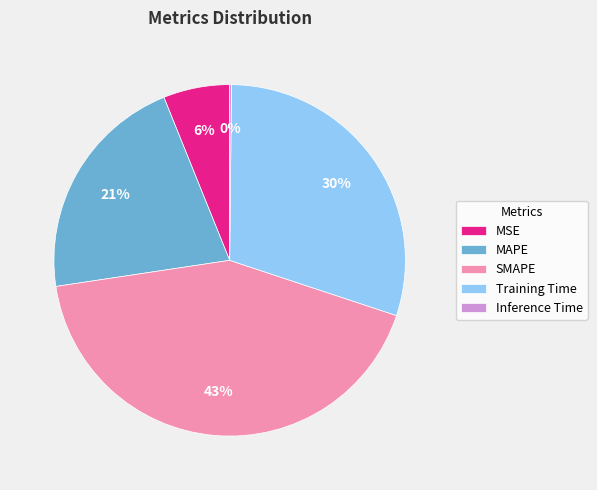

Which slice is the largest?

SMAPE